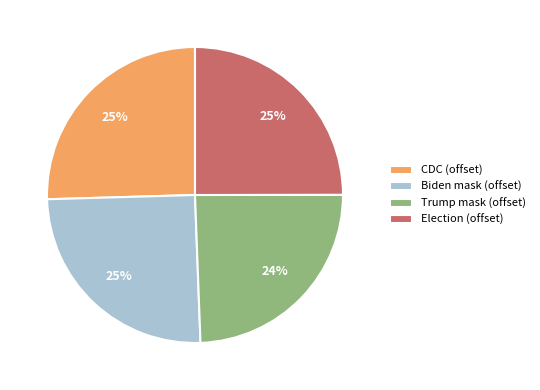

True or false: Trump mask (offset) accounts for 10% of the total.

False